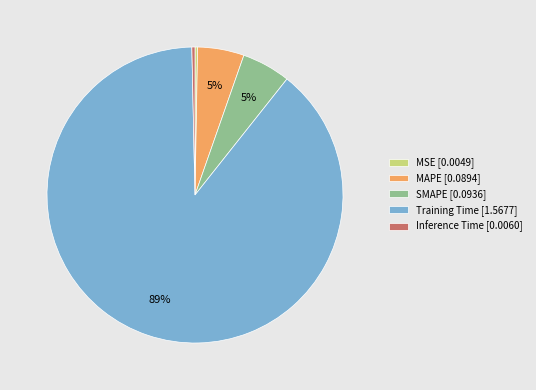

Does Training Time [1.5677] account for over 50% of the chart?

Yes